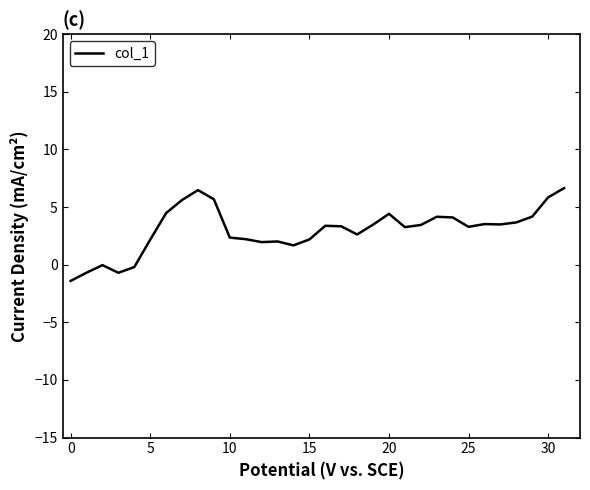

Does the chart have visible grid lines?

No